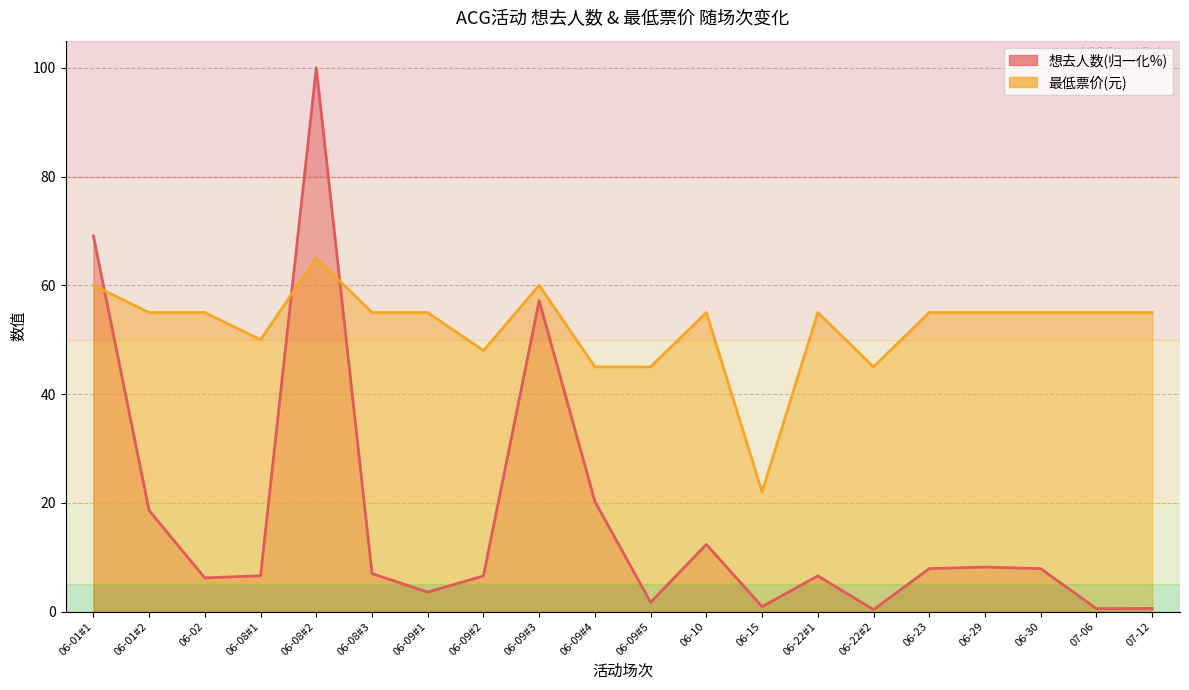

Which series has the largest range (max minus min)?

想去人数